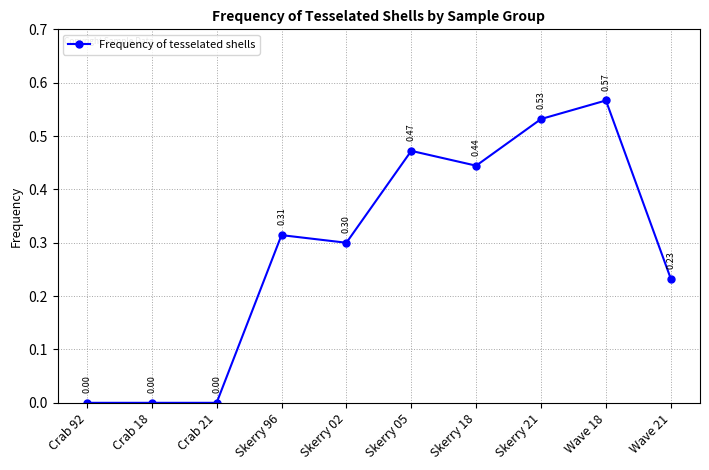

The value at Crab 18 is 0.0. True or false?

True